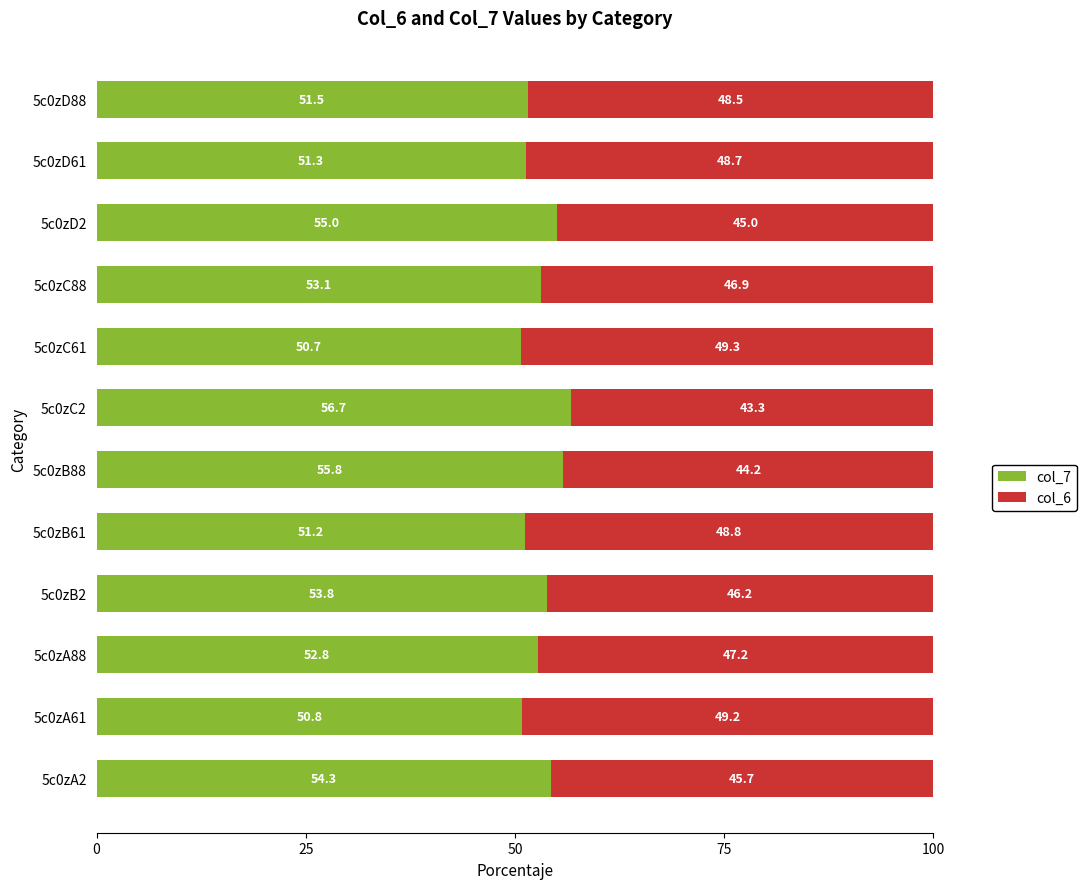

Where is col_7 nearest to the value 53?

5c0zC88